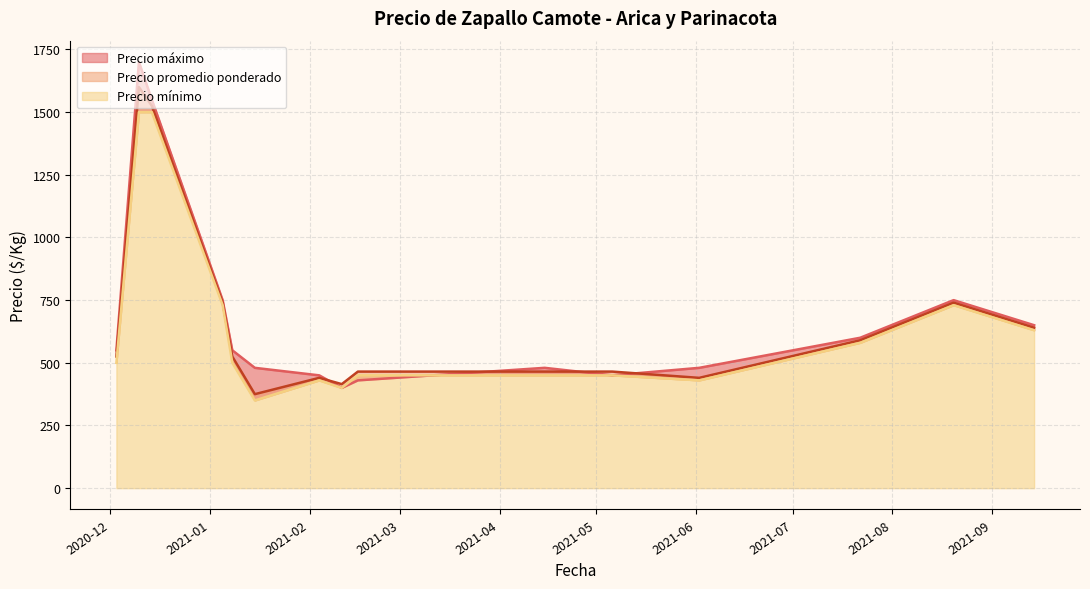

What is the label of the 13th point from the left?

2021-07-22